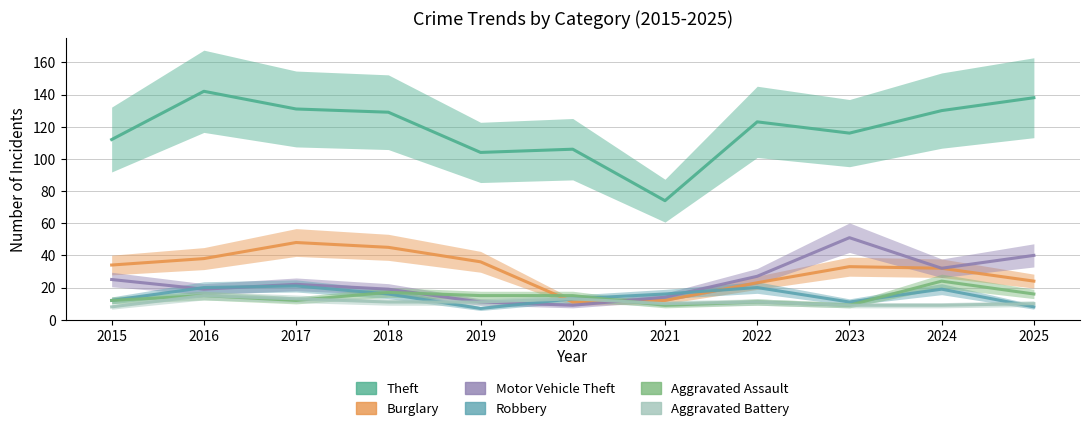

What is the approximate value of Theft at 2022, to the nearest 10?

120